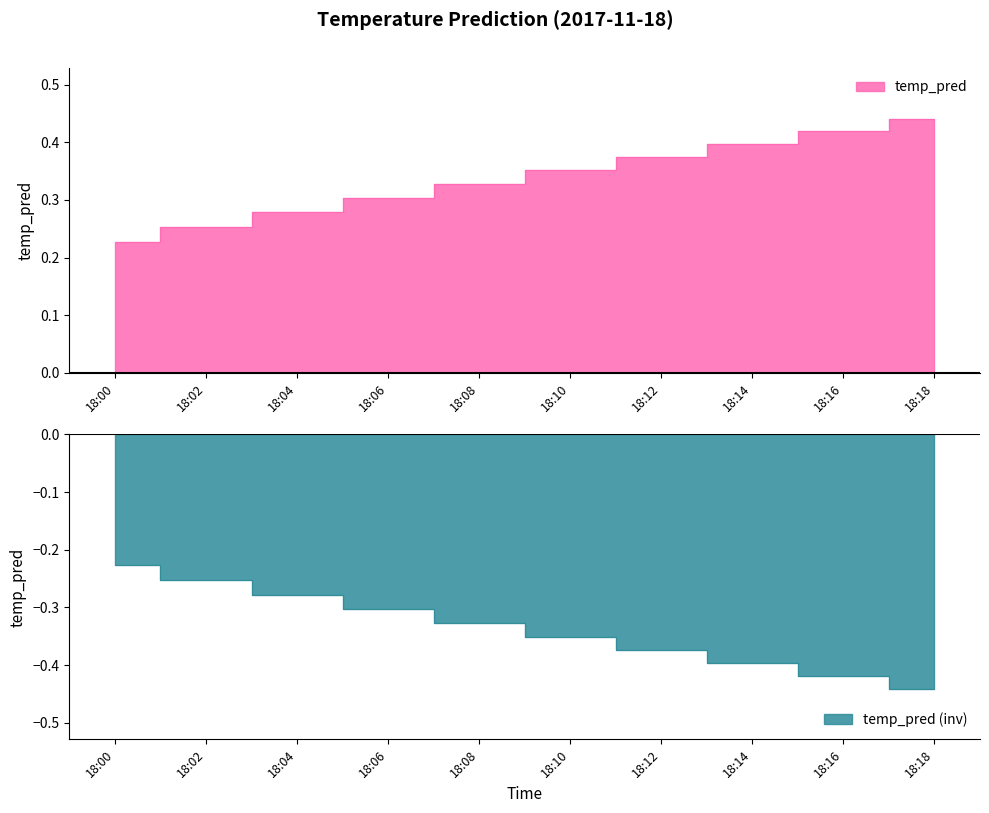

At which category does the chart reach its peak across all series?

18:18